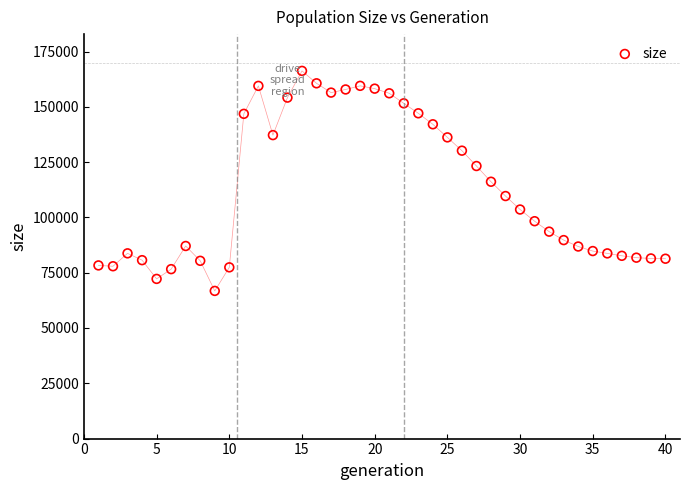

What is the range of Y values (max minus min)?

99475